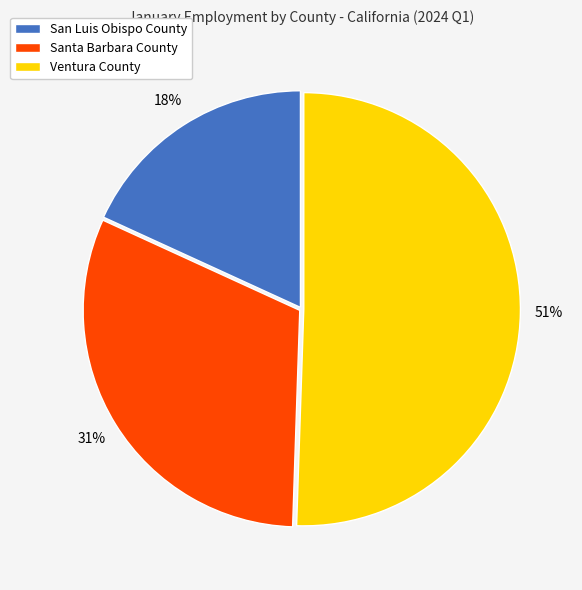

Is there any slice that represents more than half of the pie?

Yes